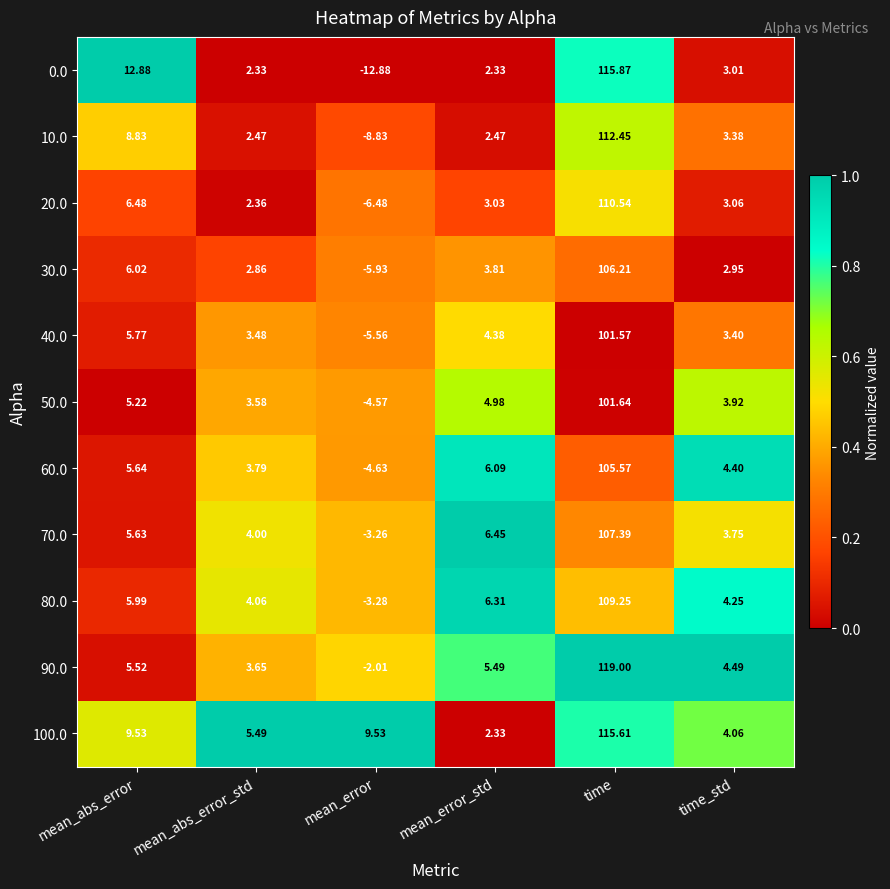

List the series in order of their peak value, lowest first.

40.0, 50.0, 60.0, 30.0, 70.0, 80.0, 20.0, 10.0, 100.0, 0.0, 90.0